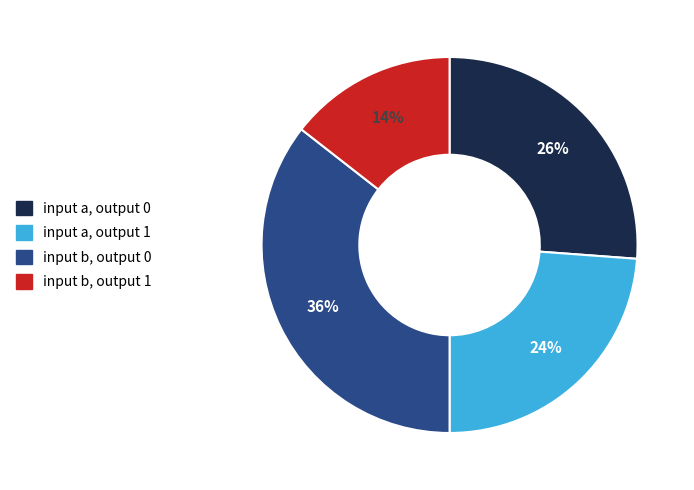

Is the sum of input a, output 1 and input b, output 1 greater than half?

No